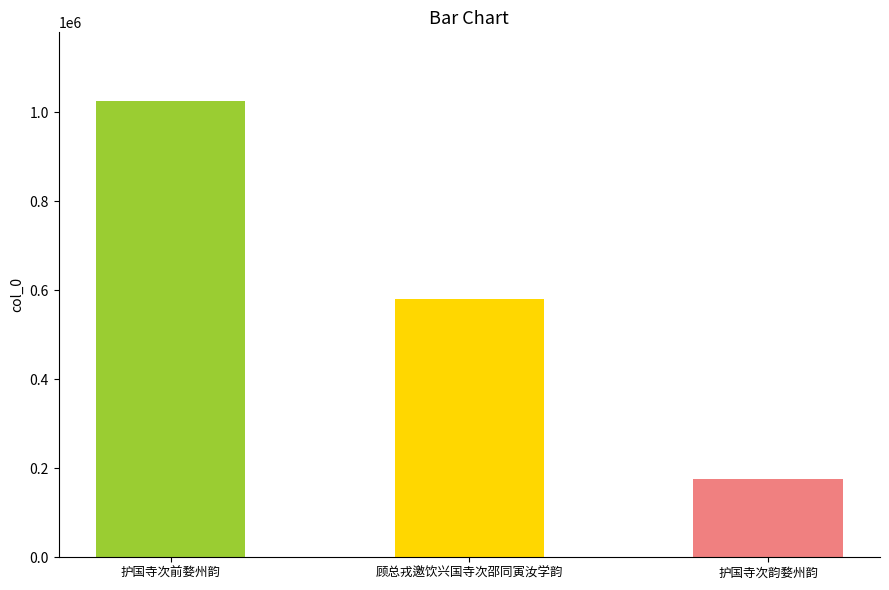

Reading left to right, what are all the values shown in this chart?

护国寺次前婺州韵=1025612	顾总戎邀饮兴国寺次邵同寅汝学韵=579898	护国寺次韵婺州韵=174928